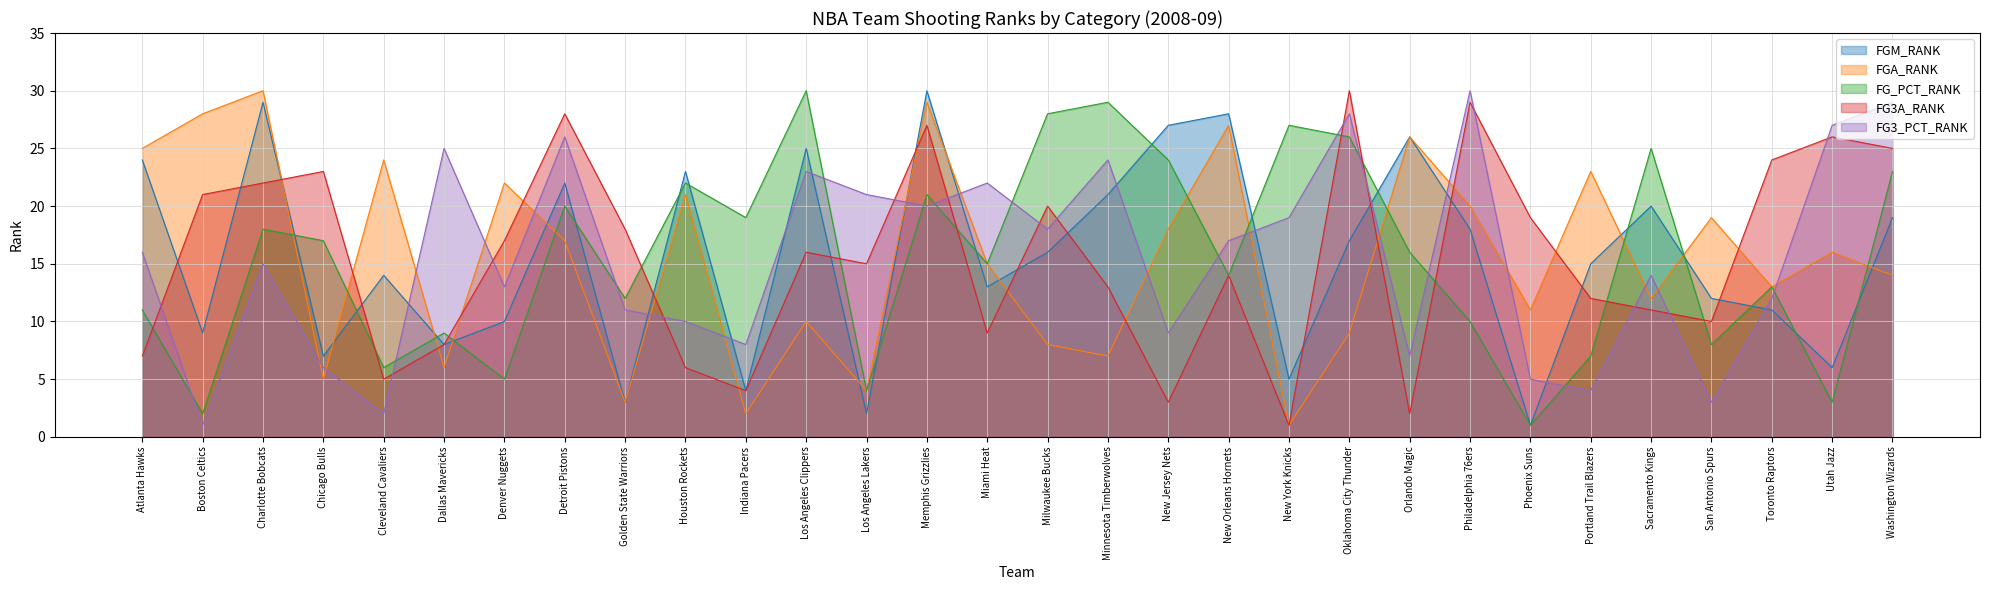

How many values in the FG_PCT_RANK series exceed 16?

14